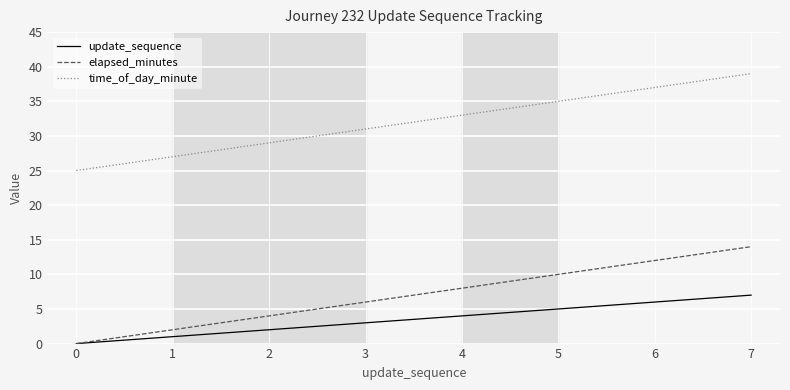

How many lines are shown in the chart?

3